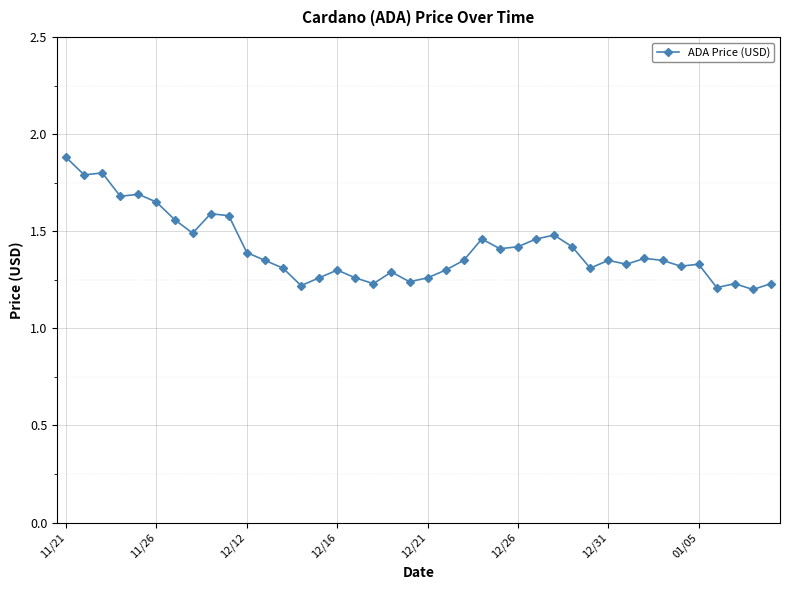

What is the difference between the second highest and minimum values?

0.6